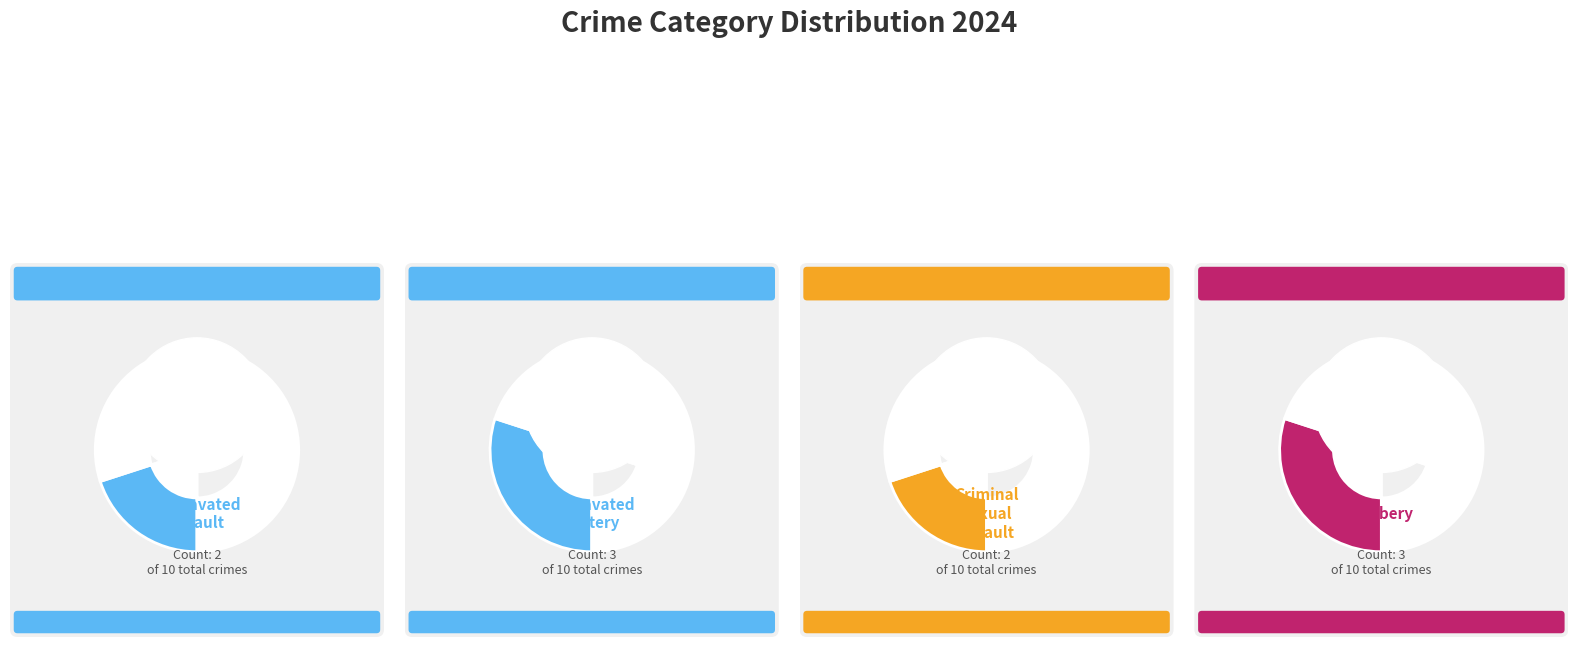

Is it true that Robbery is 41% of the pie?

False